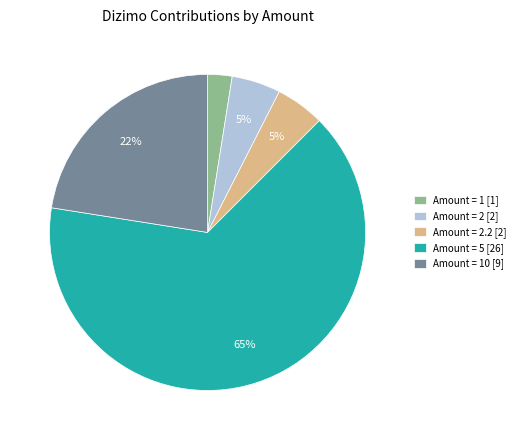

What percentage is the Amount = 2 [2] slice, to the nearest percent?

5%